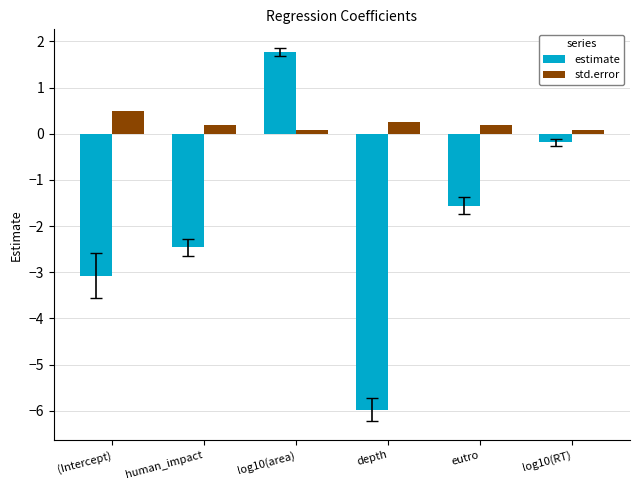

Reading right to left, list all the values displayed in this chart.

estimate: log10(RT)=-0.2	eutro=-1.6	depth=-6.0	log10(area)=1.8	human_impact=-2.5	(Intercept)=-3.1
std.error: log10(RT)=0.1	eutro=0.2	depth=0.2	log10(area)=0.1	human_impact=0.2	(Intercept)=0.5